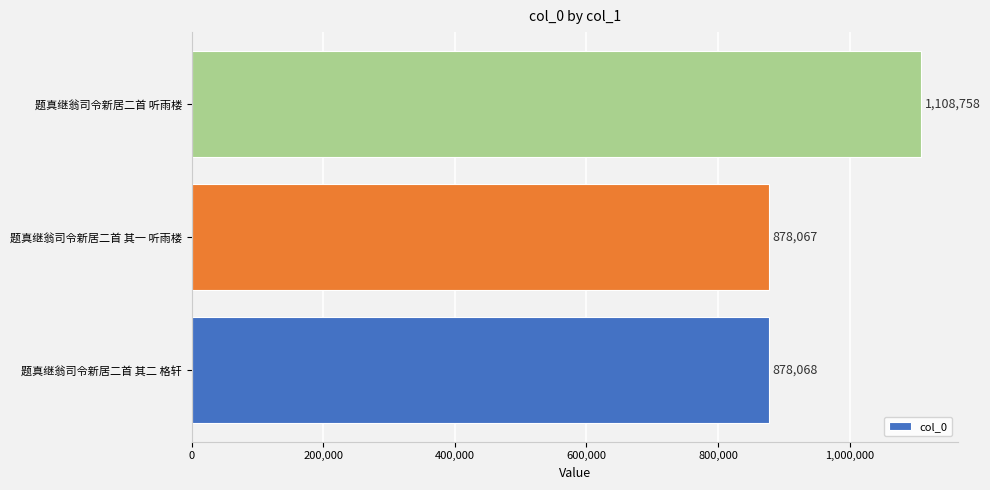

How many values are below 878068?

1